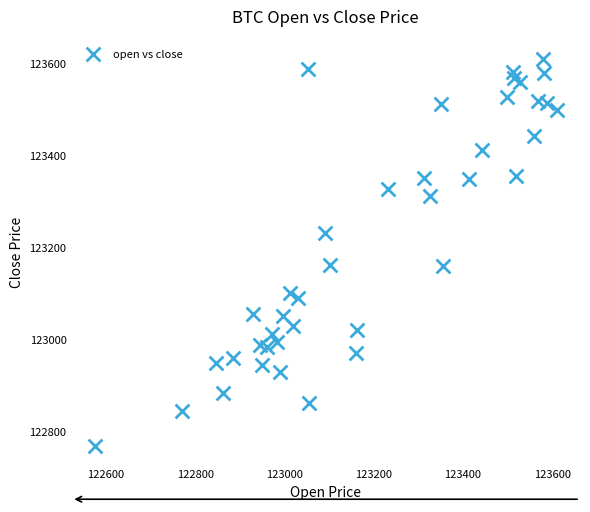

What is the range of X values (max minus min)?

1035.8